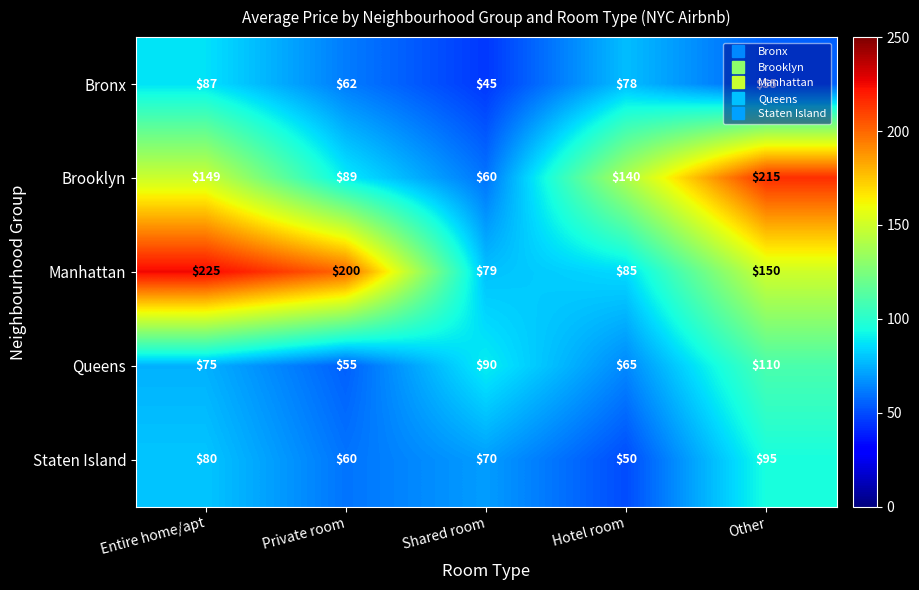

What is the difference between the Staten Island values at Entire home/apt and Shared room?

10